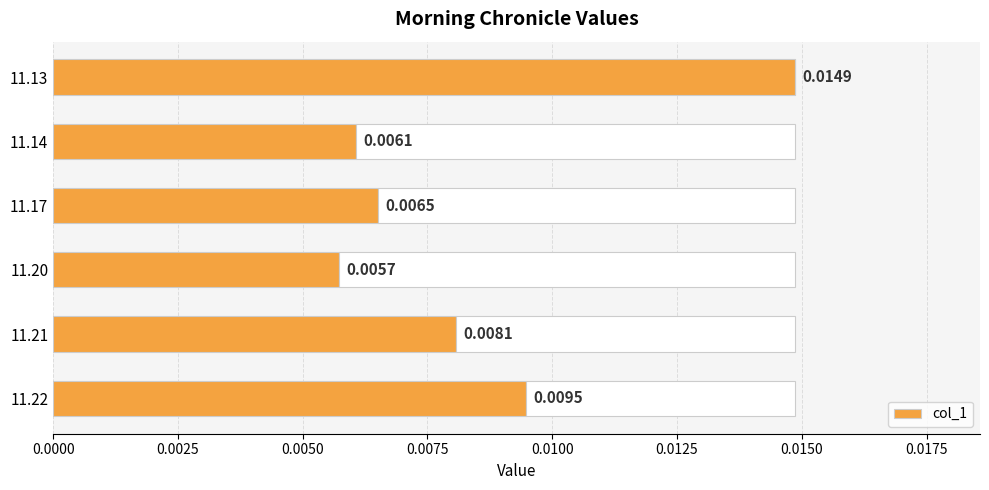

List the labels in order of col_1 value, smallest first.

11.20, 11.14, 11.17, 11.21, 11.22, 11.13